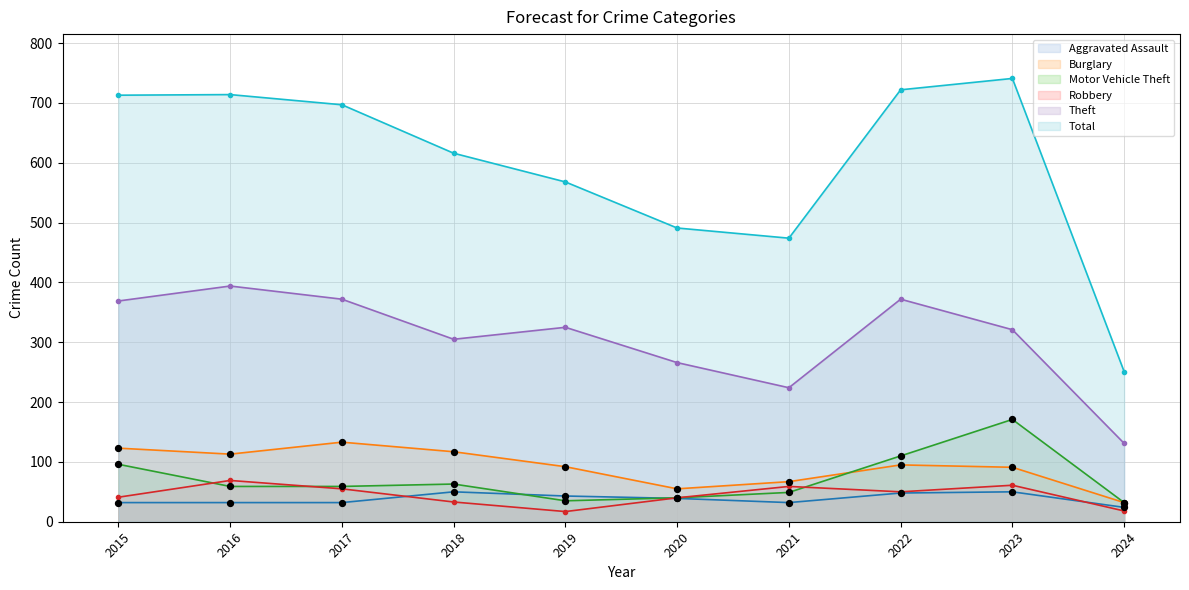

Is the value of Total at 2022 greater than the value of Aggravated Assault at 2024?

Yes